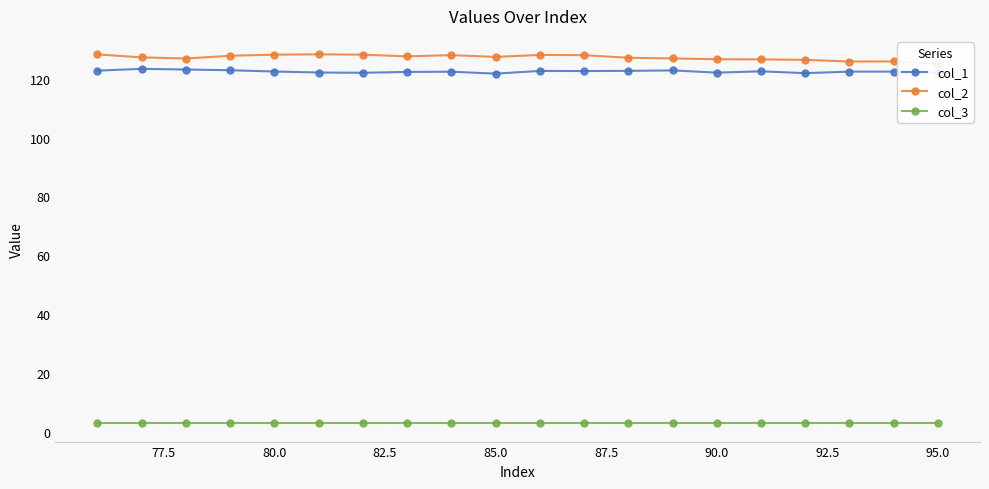

True or false: col_1 and col_3 cross at least once.

False